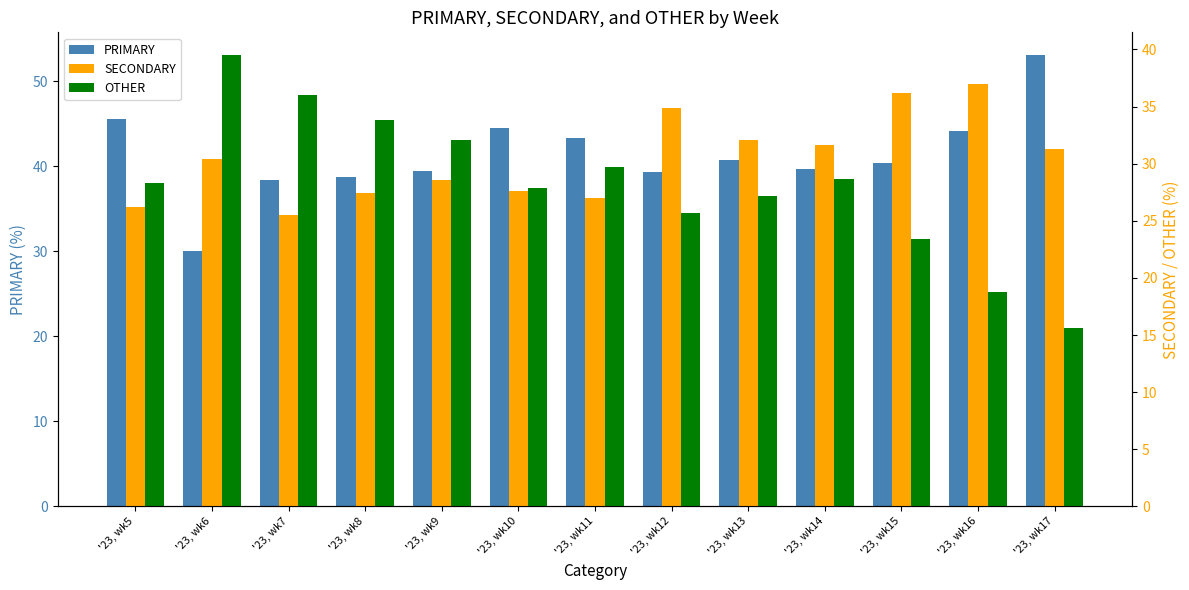

What is the value of the PRIMARY bar at the 13th from the left?

53.1